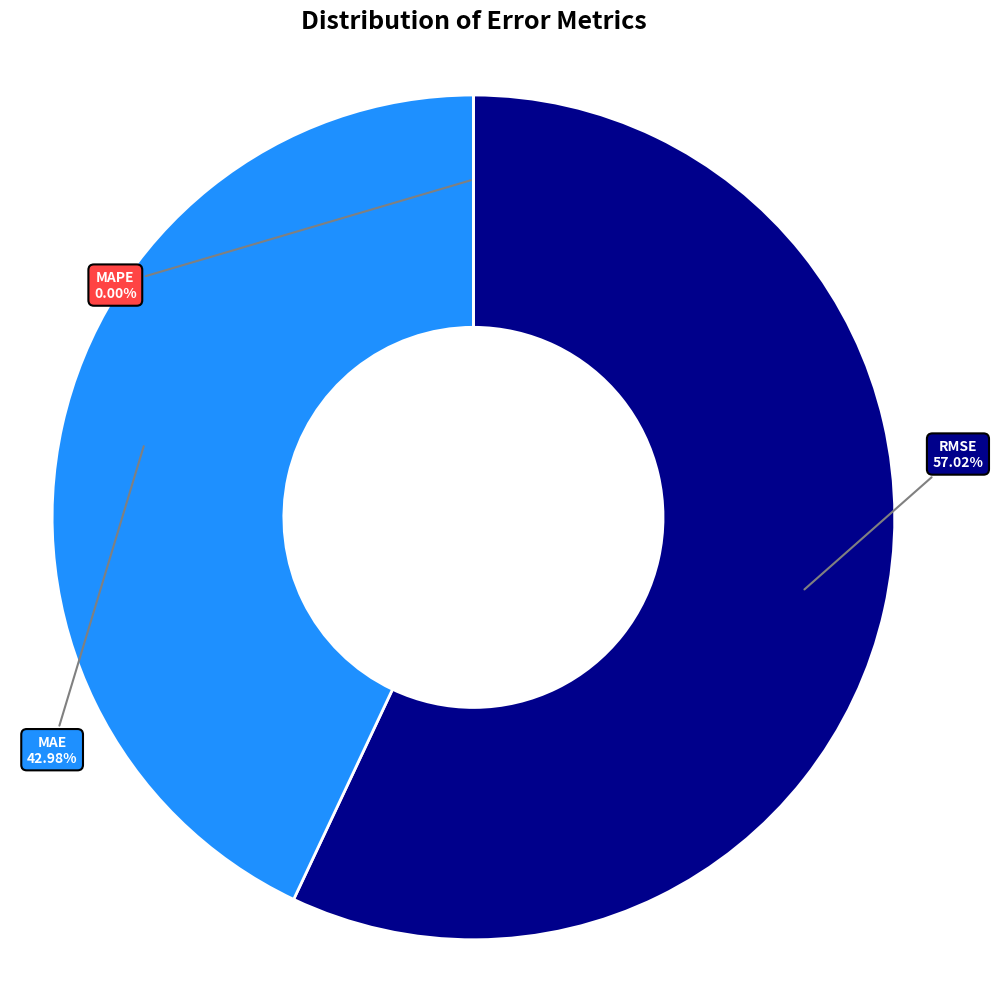

What is the change in value from RMSE (Root Mean Squared Error) to MAE (Mean Absolute Error)?

-24328499.0